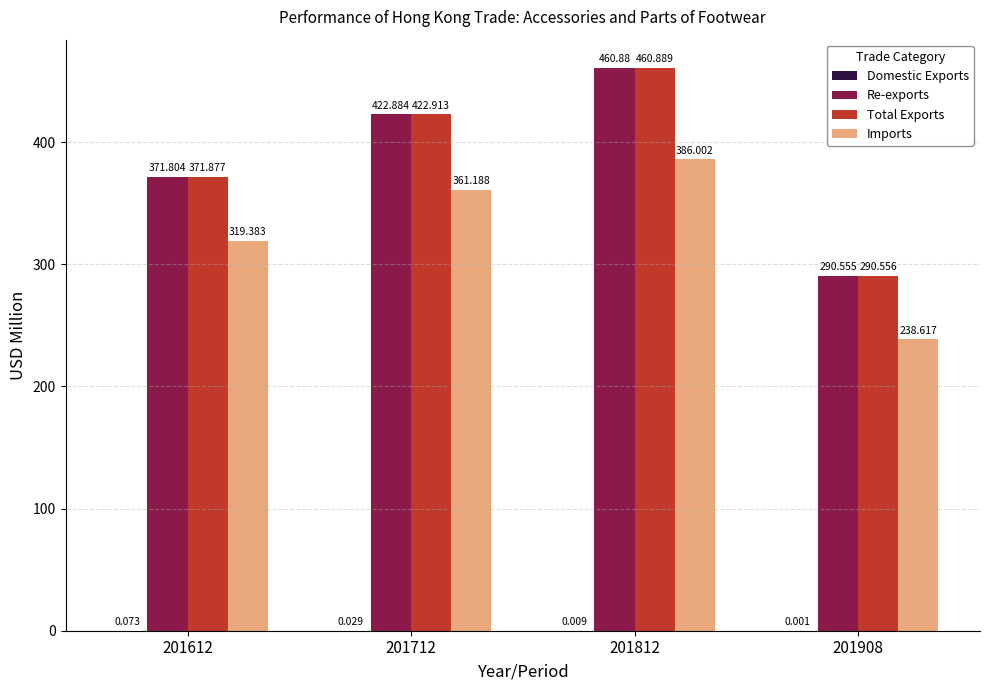

What is the maximum value for Total Exports?

460.9